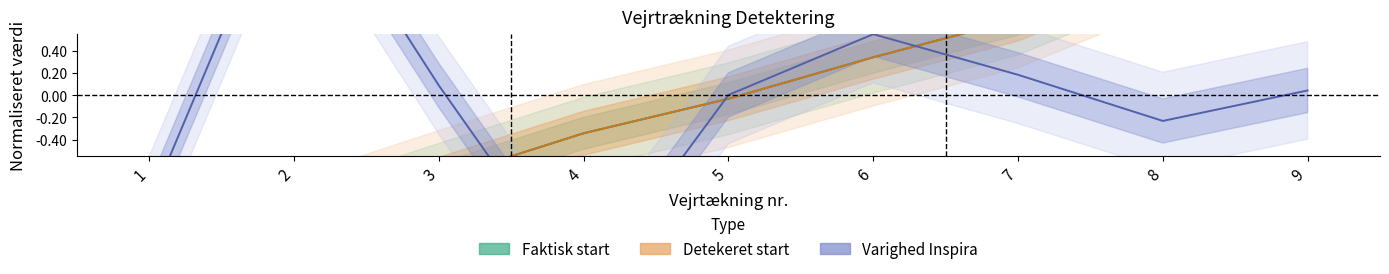

Where does the Detekeret start series first go above 0?

6